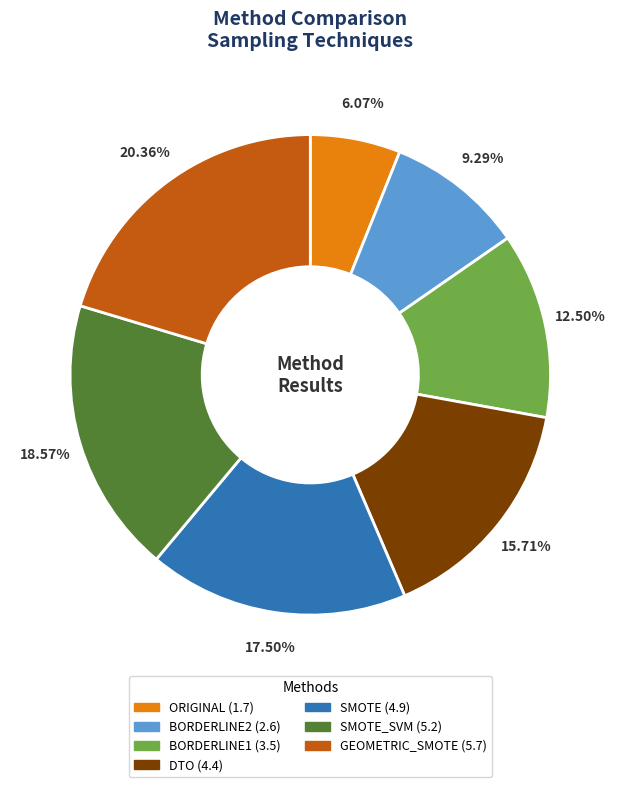

Is there any slice that represents more than half of the pie?

No